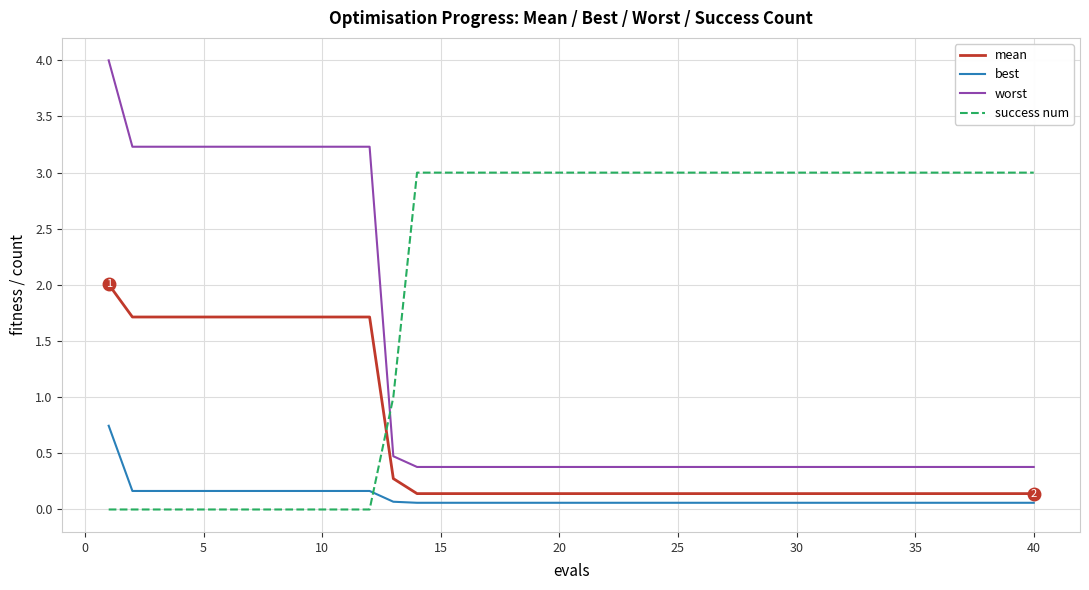

Which series has the largest range (max minus min)?

worst